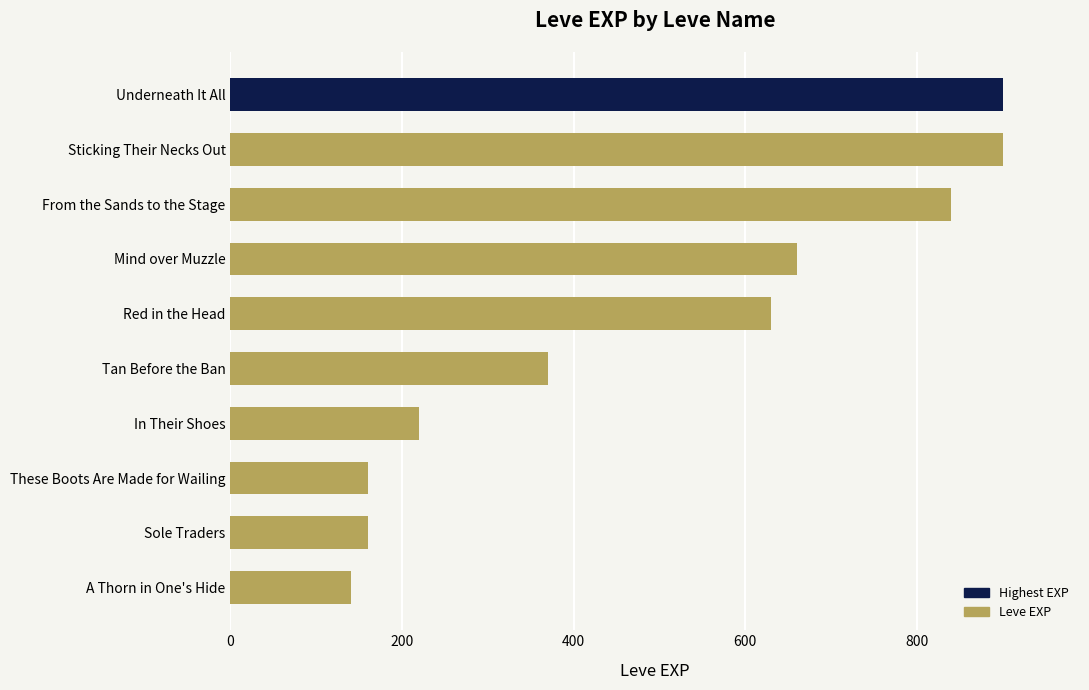

Reading top to bottom, what are all the values shown in this chart?

900	900	840	660	630	370	220	160	160	140